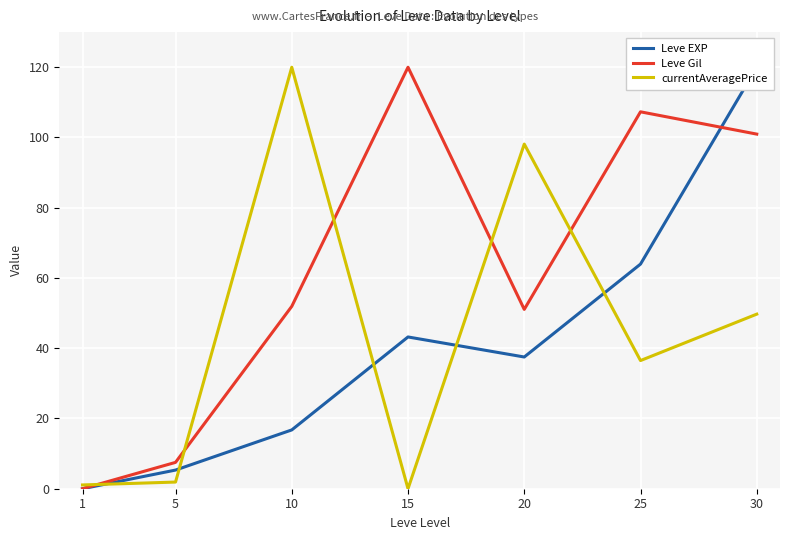

The Leve EXP series shows 24.0 at 15. True or false?

False